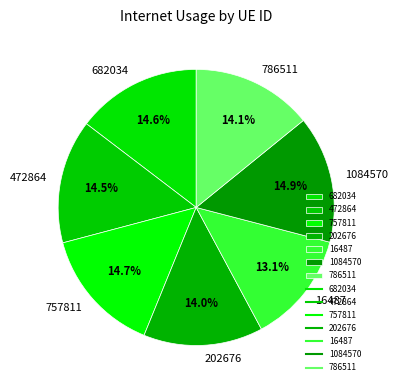

The 682034 slice represents 15% of the pie. True or false?

True